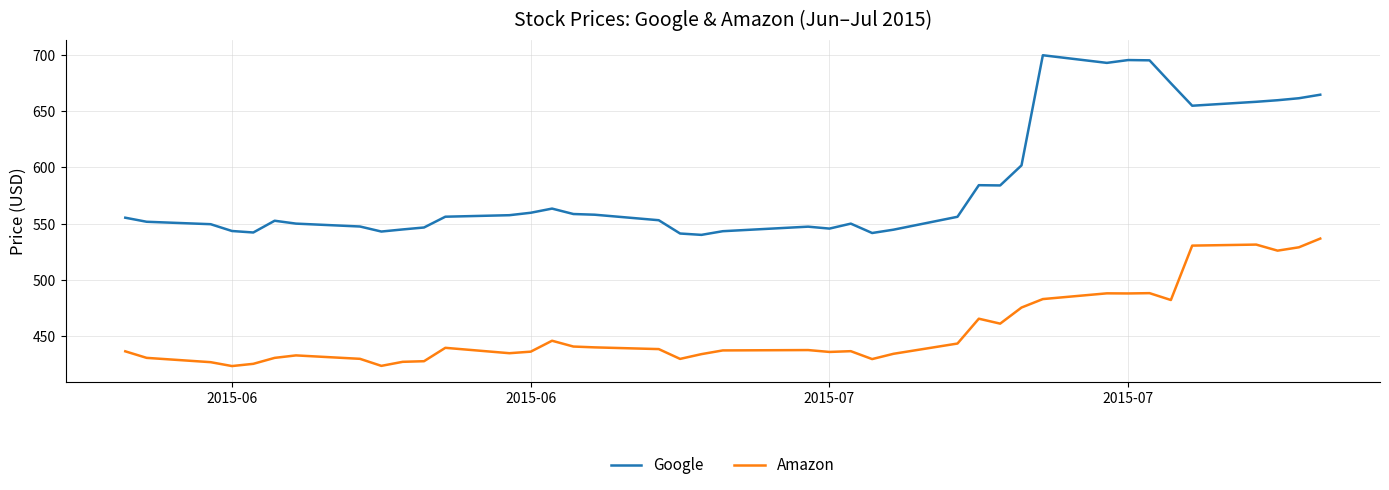

Which series has the largest range (max minus min)?

Google